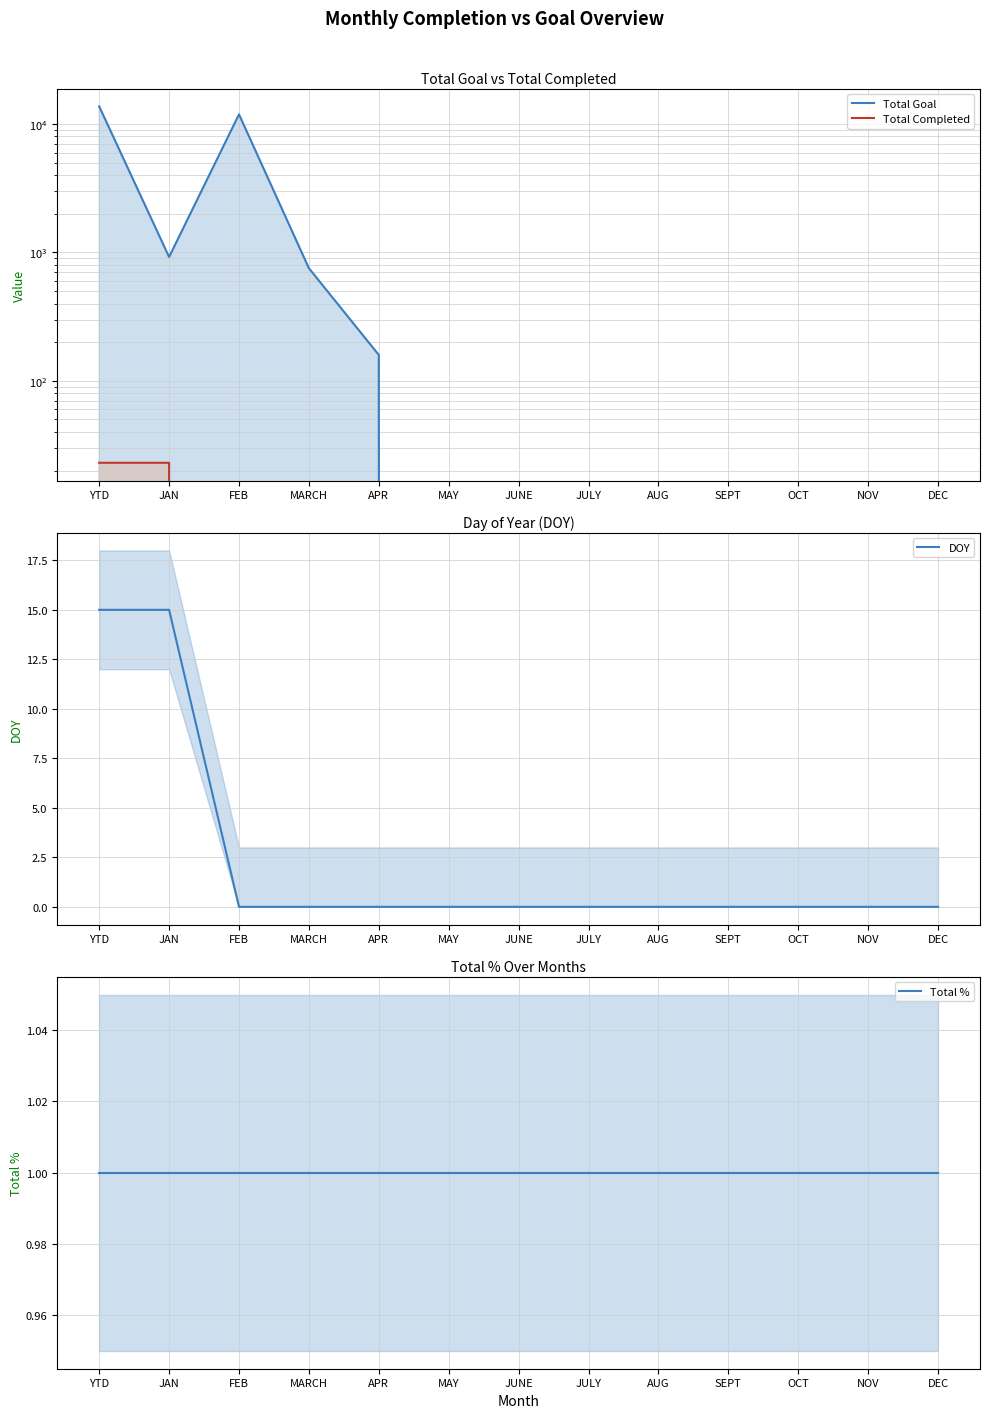

Which series has the largest total across all categories?

Total Goal